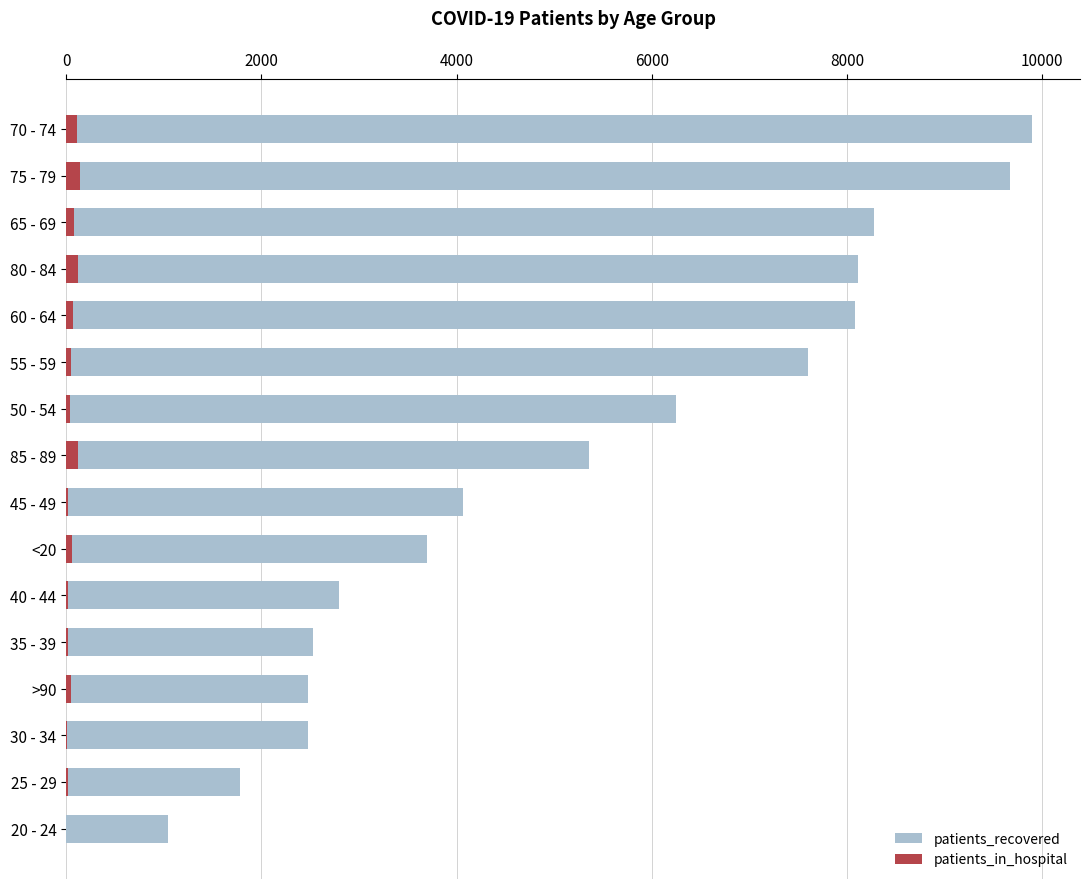

How many series are shown in this chart?

2